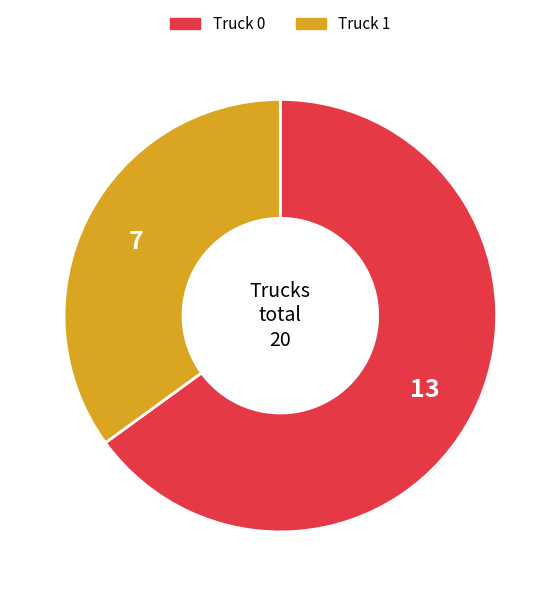

Is Truck 1 the majority of the pie?

No